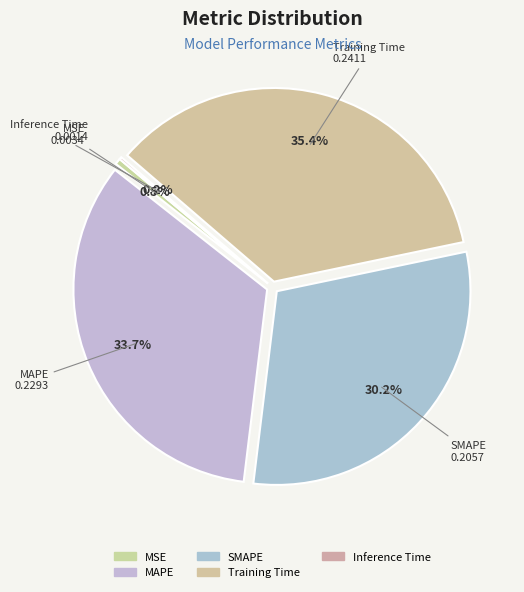

To the nearest percent, what is the difference between the largest and smallest slice percentages?

35%